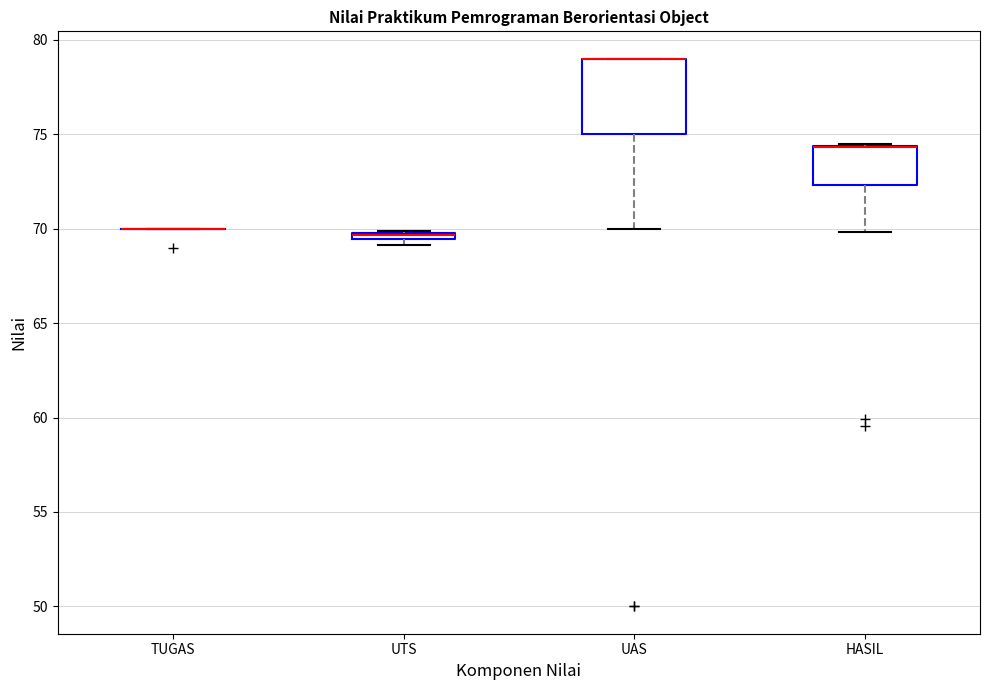

Comparing the boxes themselves (not the whiskers), which one is the tallest?

UAS